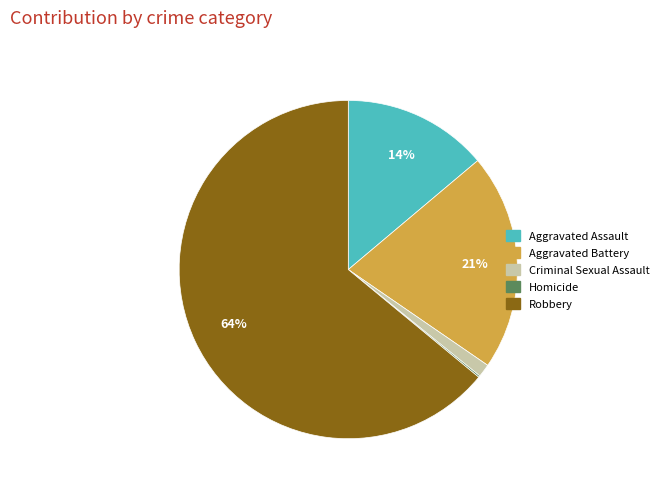

To the nearest percent, what is the difference between the largest and smallest slice percentages?

64%